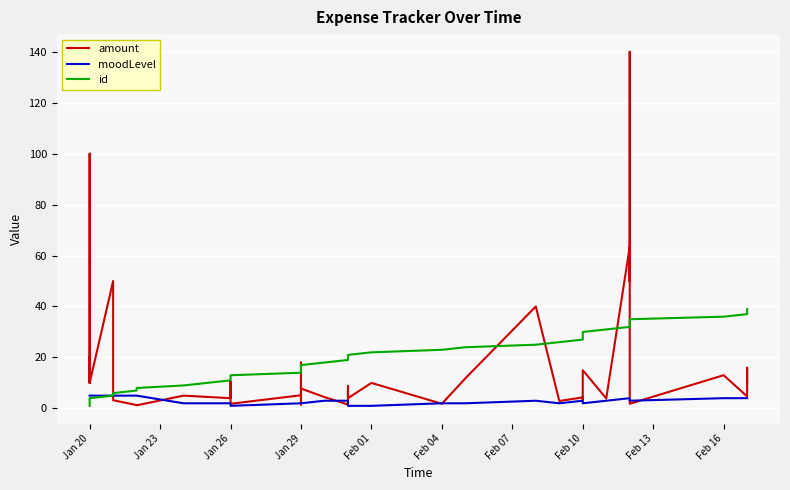

True or false: moodLevel has more than 2 interior local peaks.

False